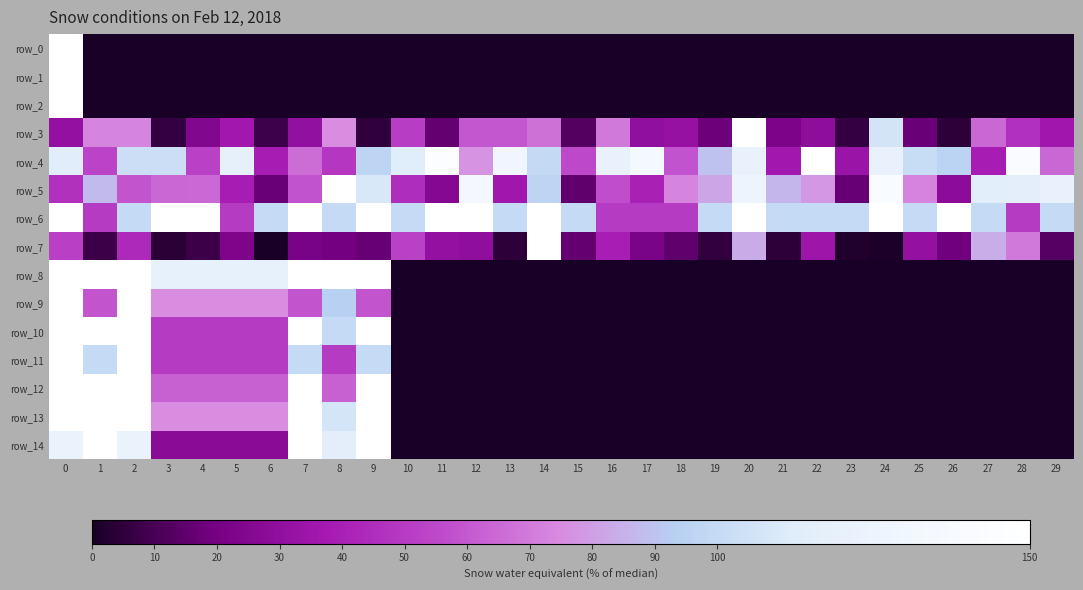

At which label is row_6 closest to 100?

2